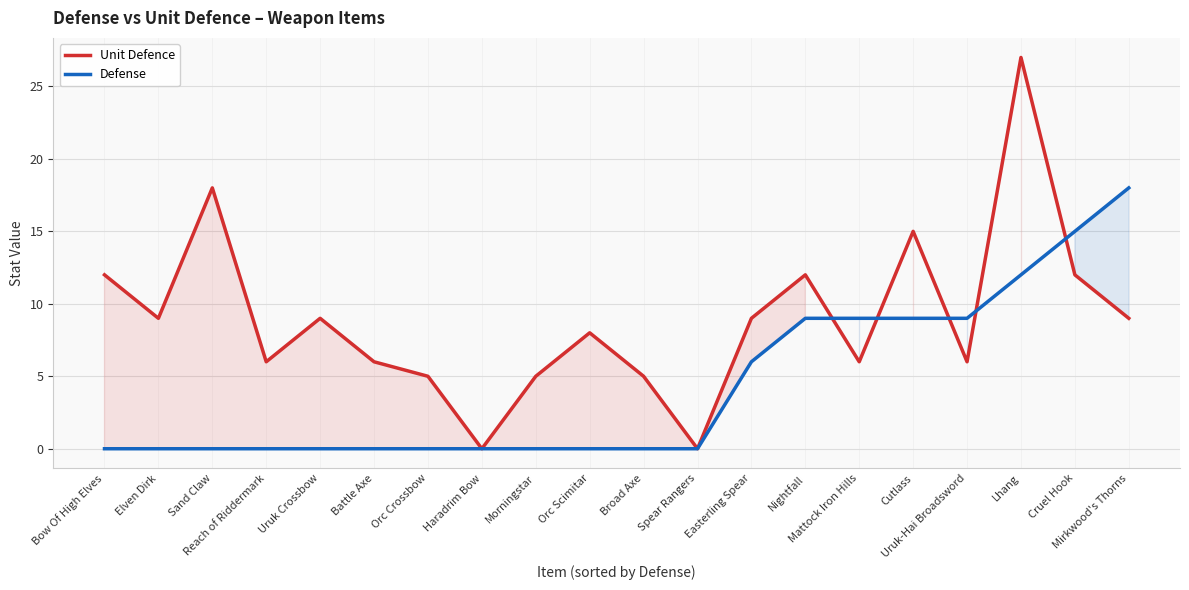

Rank the categories by Unit Defence value from highest to lowest.

Lhang, Sand Claw, Cutlass, Bow Of High Elves, Nightfall, Cruel Hook, Elven Dirk, Uruk Crossbow, Easterling Spear, Mirkwood's Thorns, Orc Scimitar, Reach of Riddermark, Battle Axe, Mattock Iron Hills, Uruk-Hai Broadsword, Orc Crossbow, Morningstar, Broad Axe, Haradrim Bow, Spear Rangers